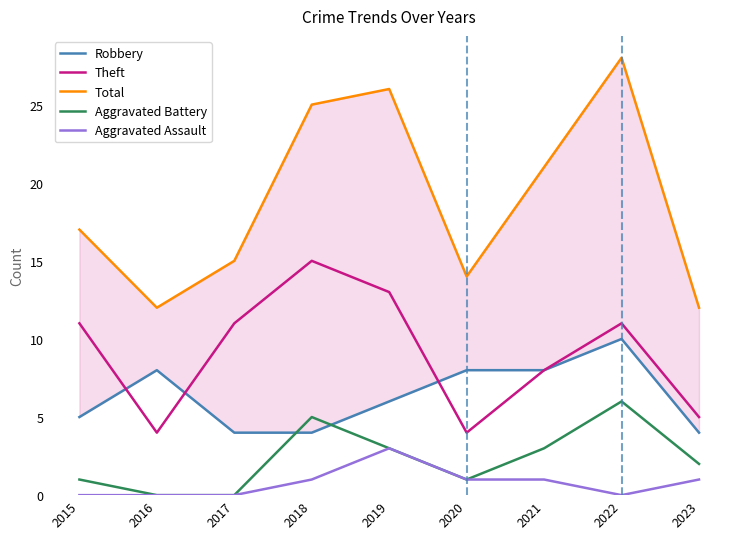

What is the difference between the Robbery values at 2018 and 2016?

4